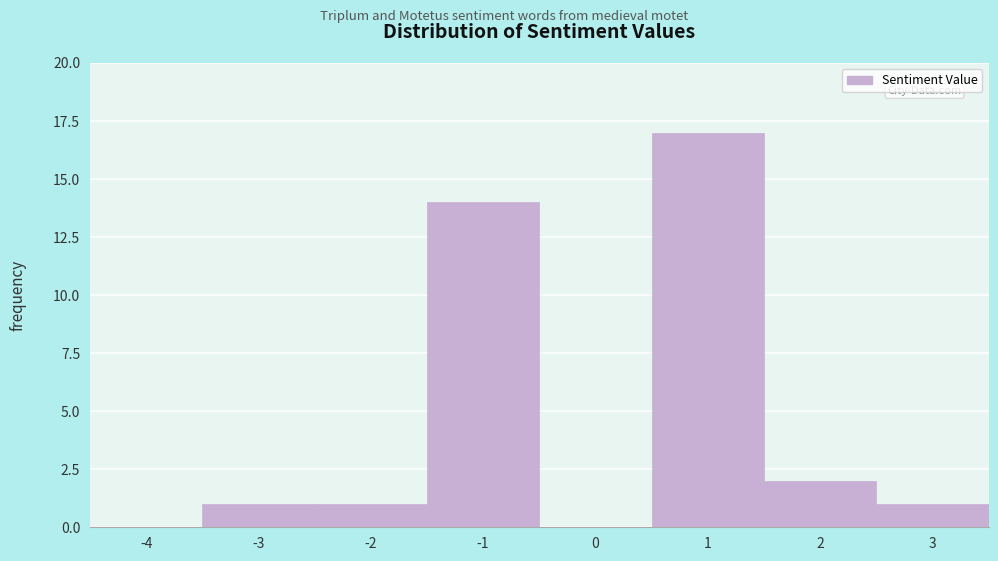

Reading right to left, extract all data points from this chart.

3=1	2=2	1=17	0=0	-1=14	-2=1	-3=1	-4=0